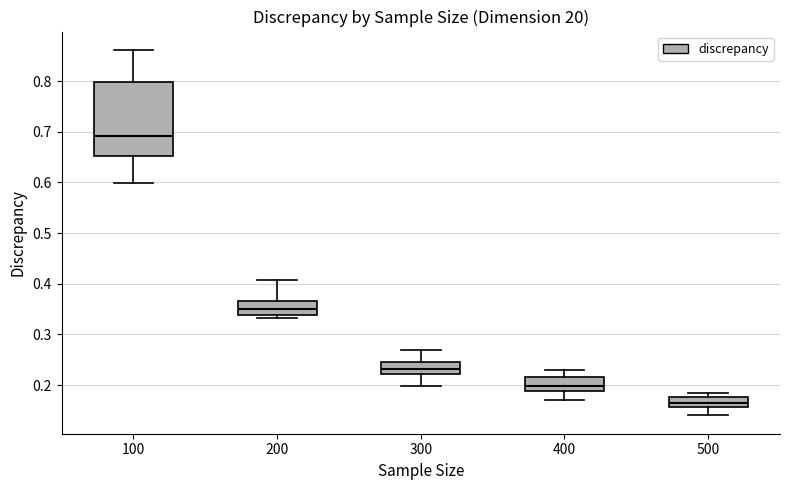

Which box has the highest median line?

100